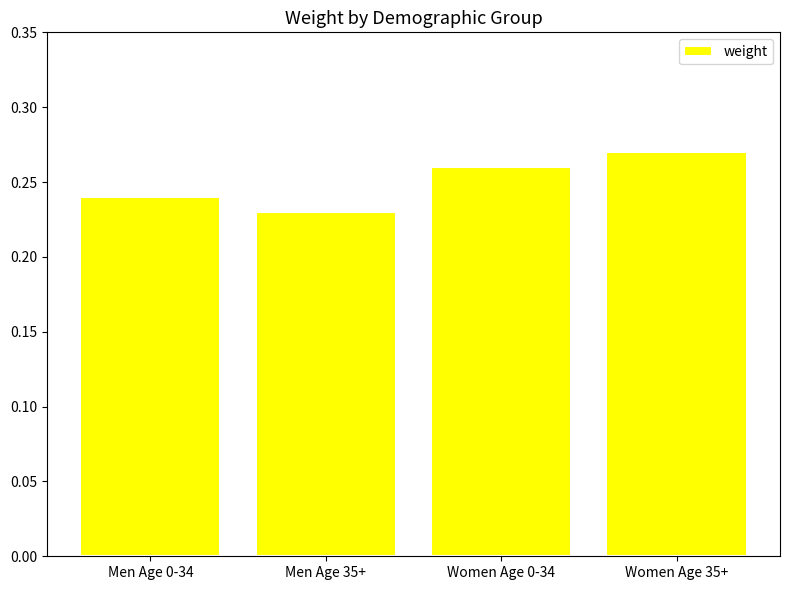

Where is the data nearest to the value 0?

Men Age 35+